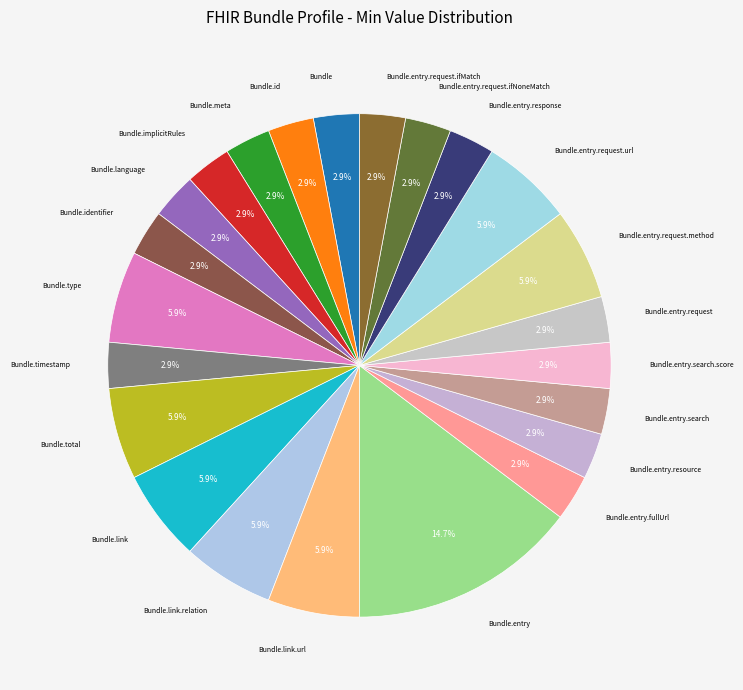

Which category has the biggest portion of the pie?

Bundle.entry